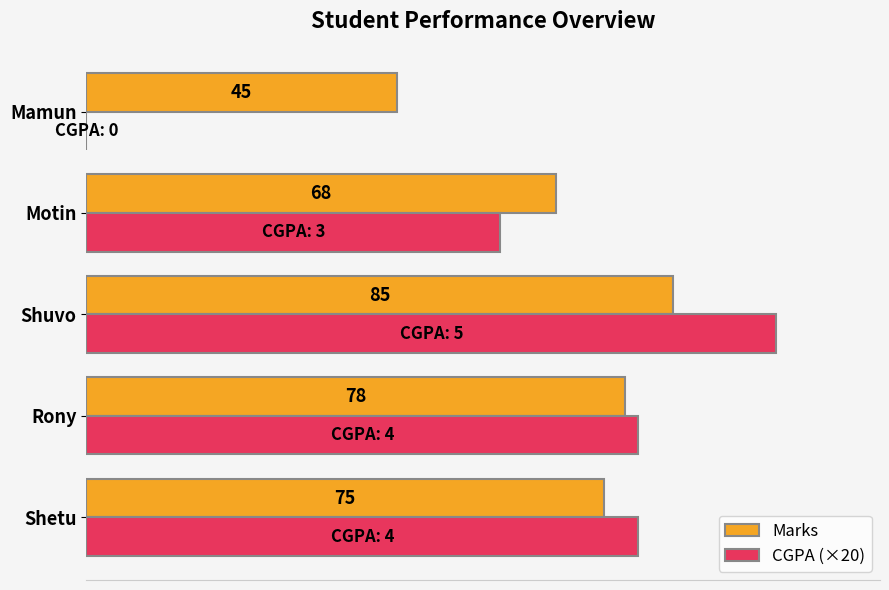

At which label is CGPA (×20) closest to 50?

Motin